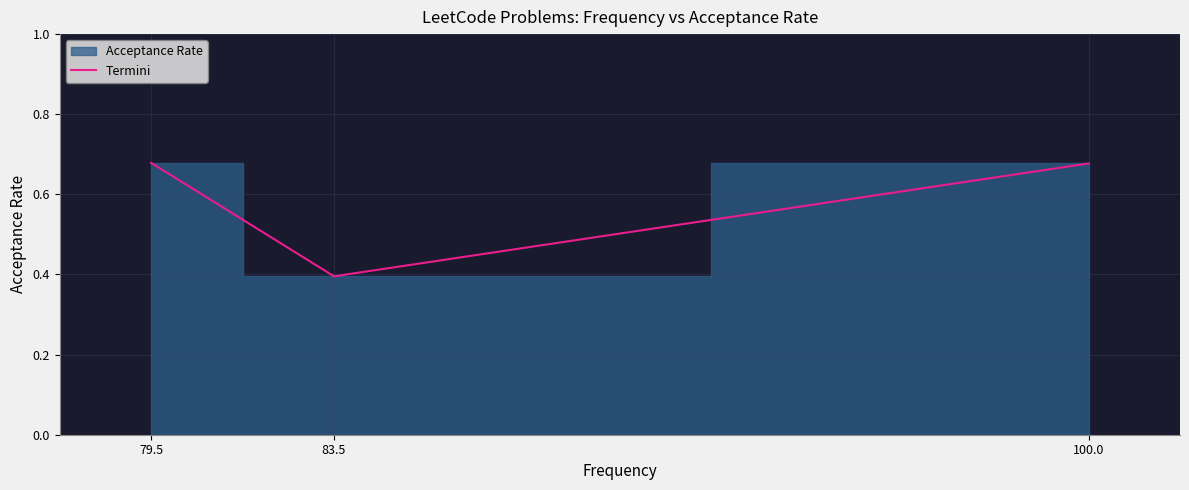

What is the difference between the values at 83.5 and 100.0?

0.3